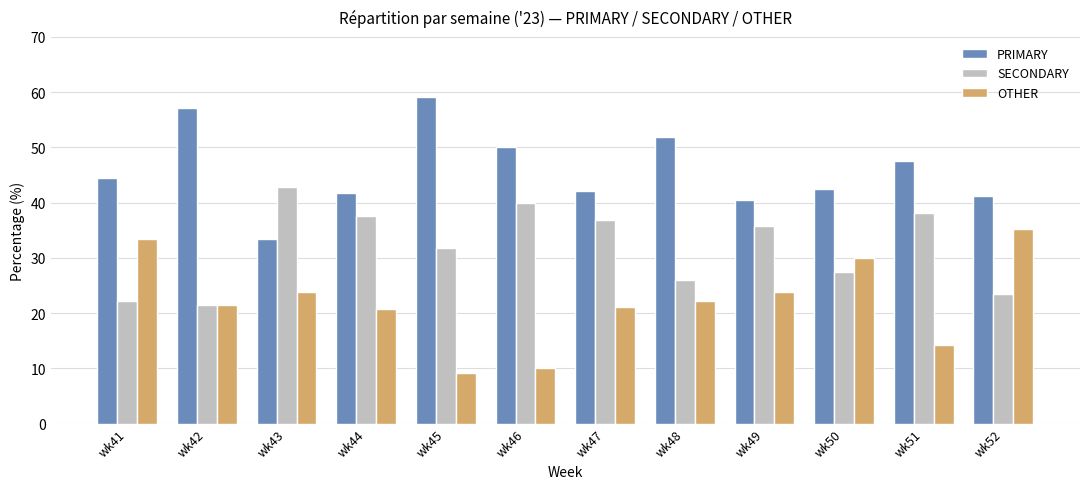

What is the difference between the maximum and minimum values in the PRIMARY series?

25.8